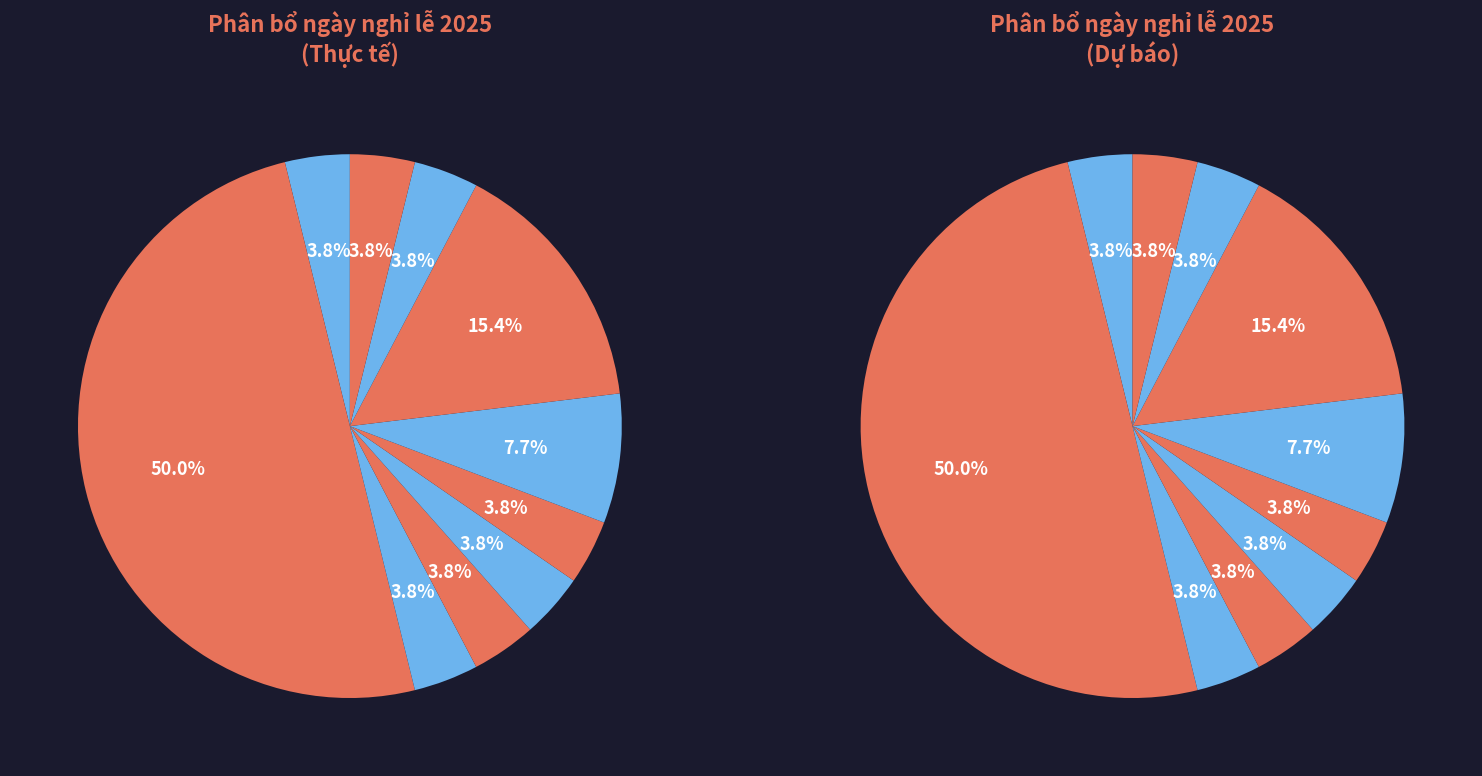

The Tết Thiếu Nhi slice represents 16% of the pie. True or false?

False